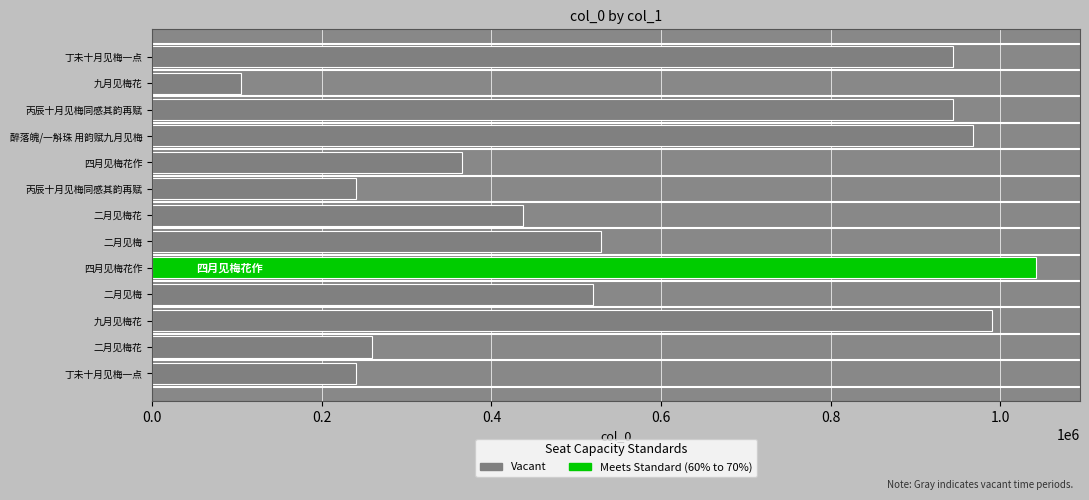

Does the chart contain stacked bars?

No